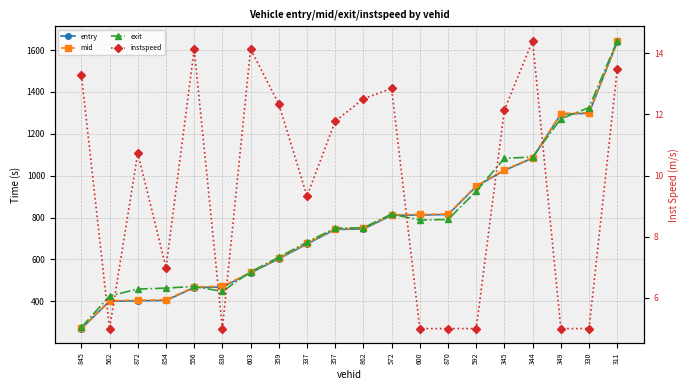

What position from the right is 592?

6